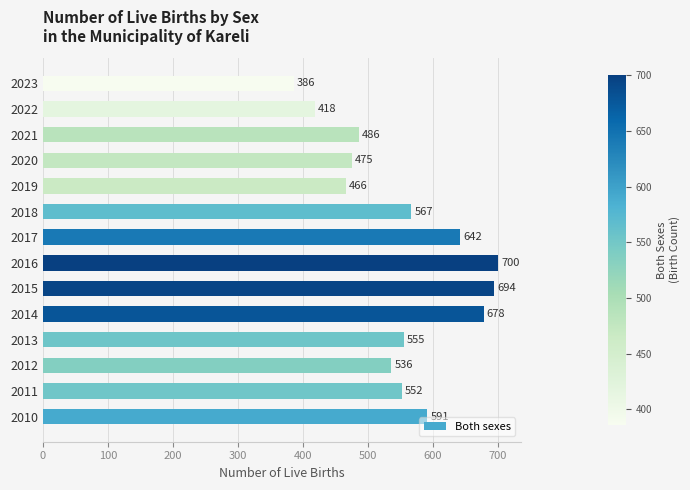

Count the number of categories in the chart.

14